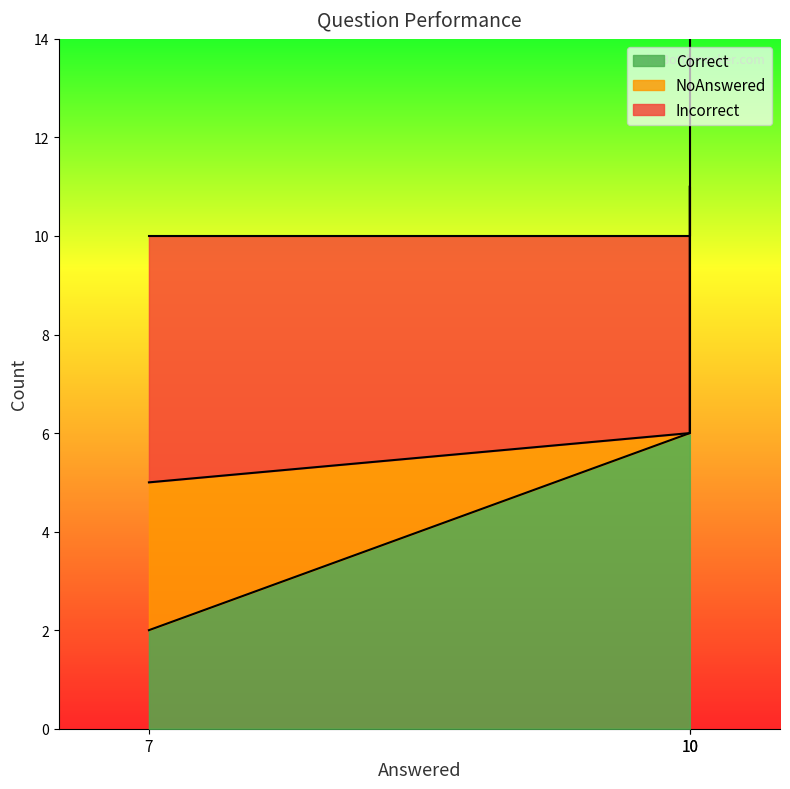

At which label does Correct reach its peak?

10